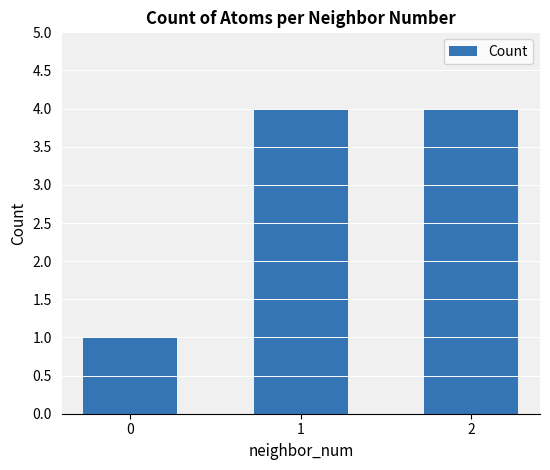

How many data points are less than 4?

1